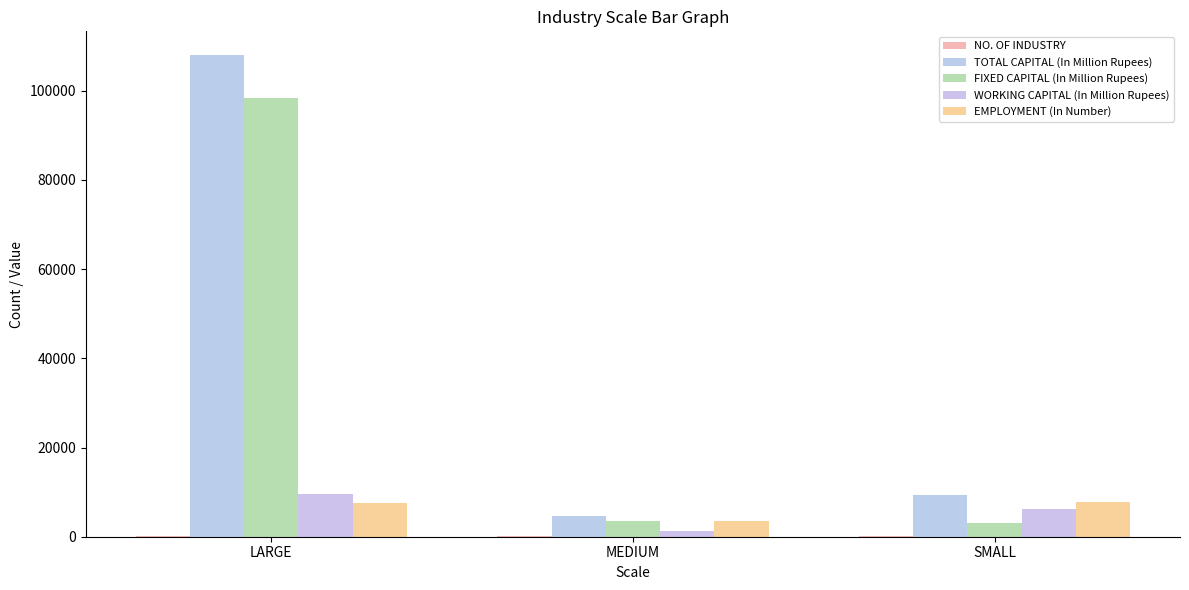

What is the sum of all TOTAL CAPITAL (In Million Rupees) values?

122007.2